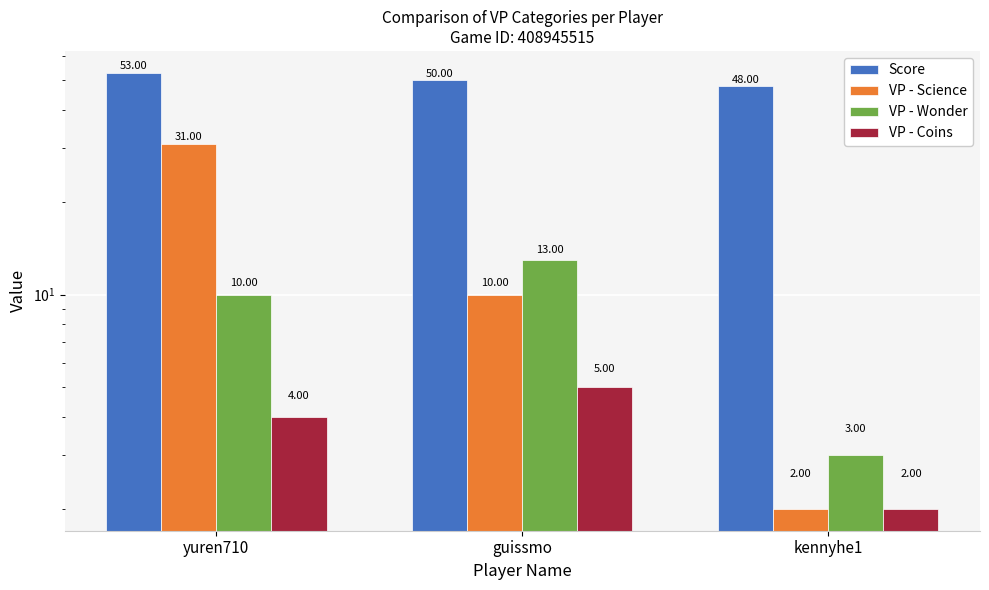

What is the value of the VP - Coins bar at the 2nd from the left?

5